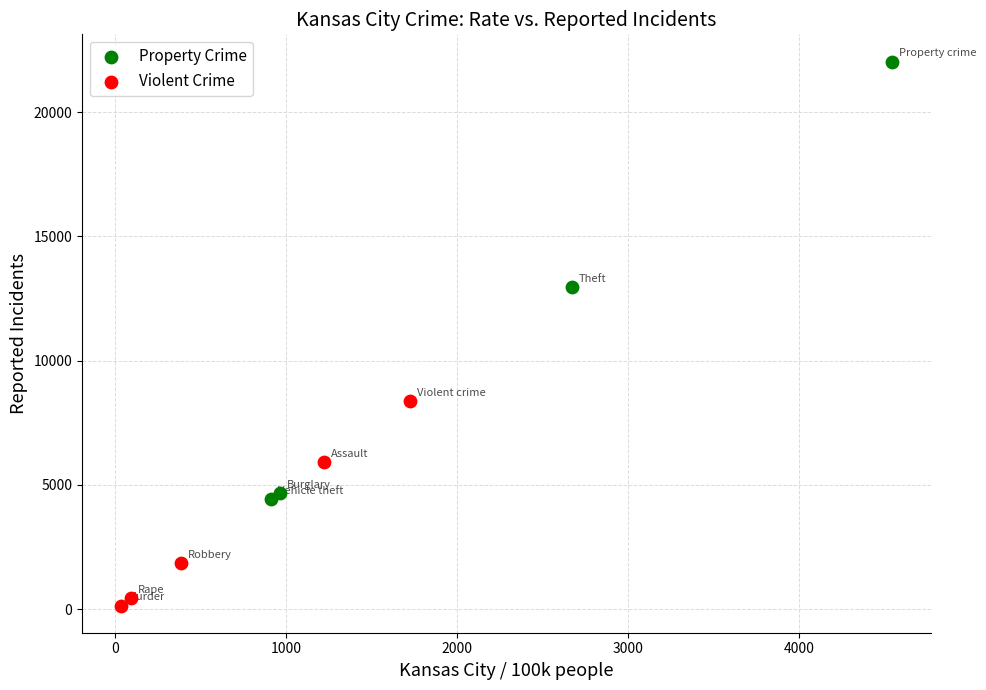

Which series reaches the maximum Y coordinate?

Property Crime